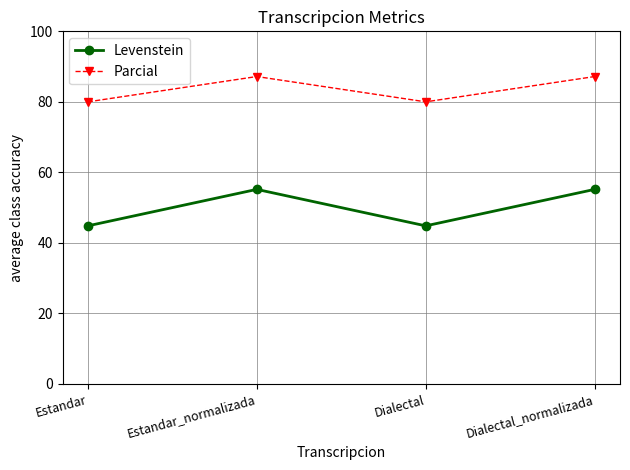

What is the minimum value shown in the chart?

44.8